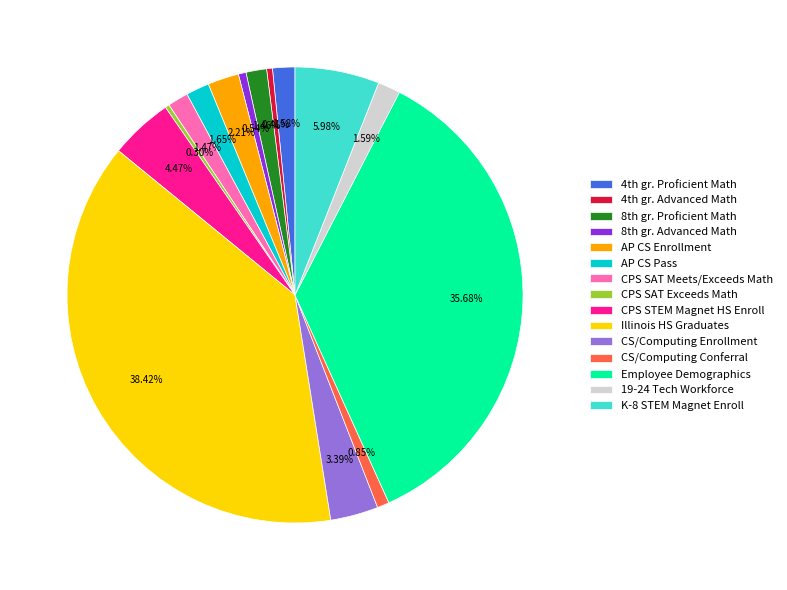

Count the number of slices in the pie.

15